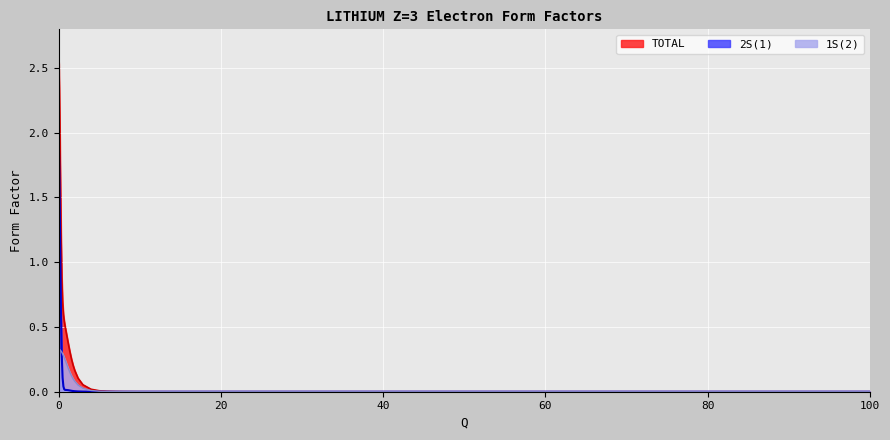

True or false: 2S(1) has a value of 0.0 at 10.0.

False